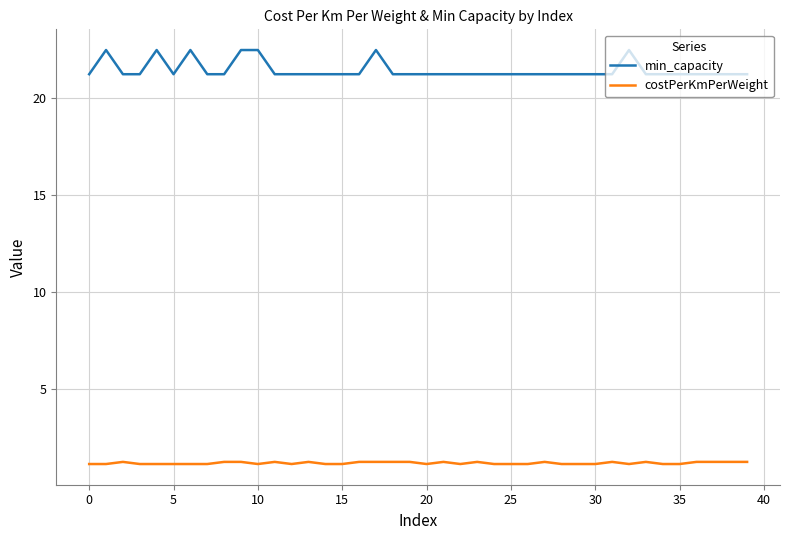

Which series has the largest total across all categories?

min_capacity